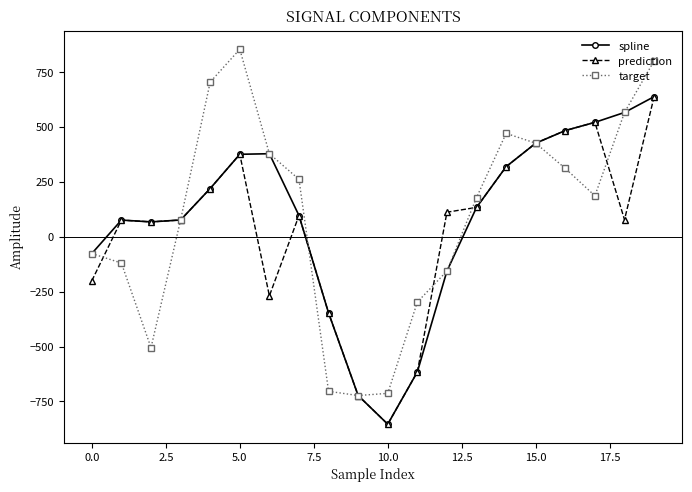

What is the value of the target point at the 1st from the left?

-75.6